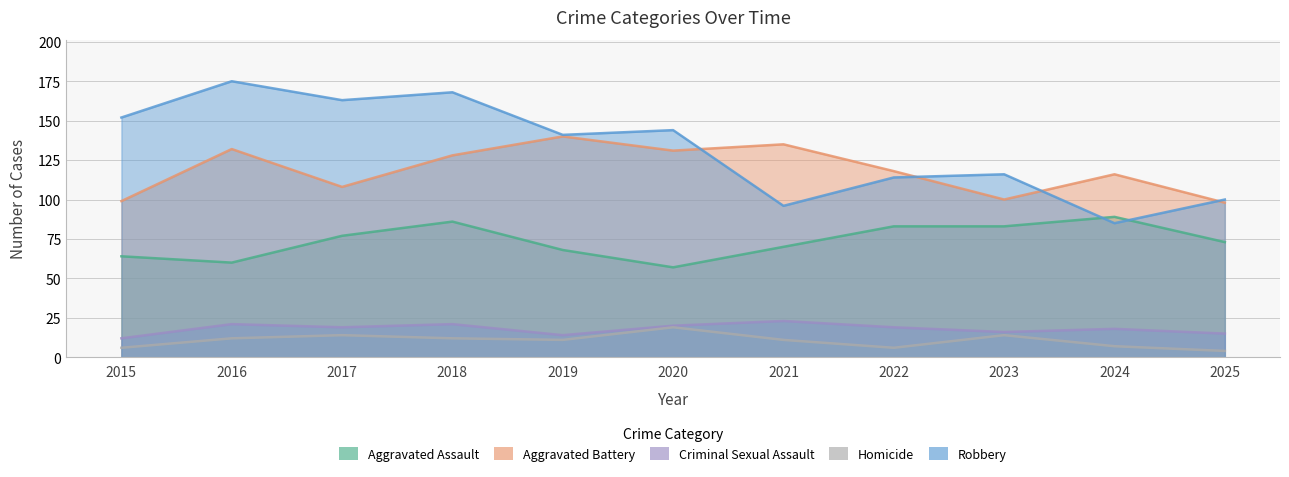

How many series are shown in this chart?

5